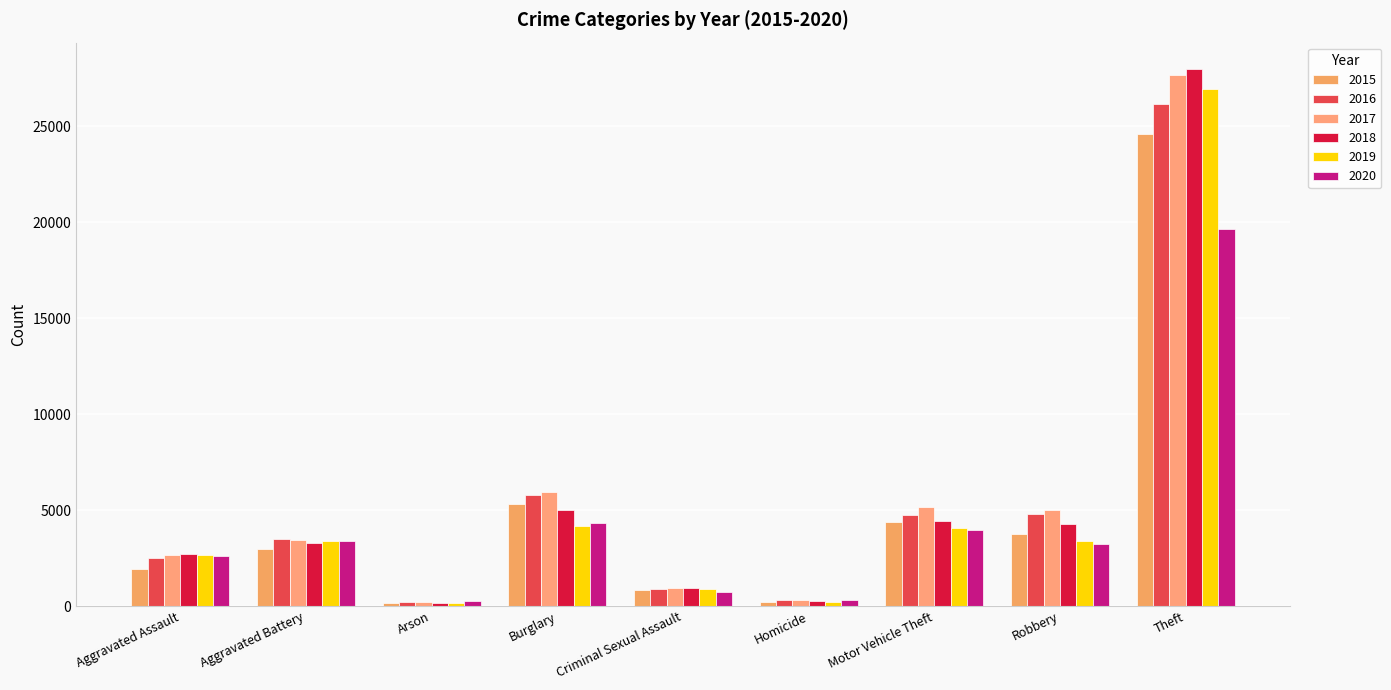

Reading left to right, extract all data points from this chart.

2015: 1951	2992	180	5310	816	202	4378	3766	24590
2016: 2514	3490	235	5777	876	311	4741	4818	26149
2017: 2638	3463	219	5927	940	307	5145	5005	27663
2018: 2717	3271	154	5022	918	252	4457	4291	27966
2019: 2671	3382	155	4158	884	230	4088	3371	26959
2020: 2615	3399	242	4311	706	298	3944	3247	19629